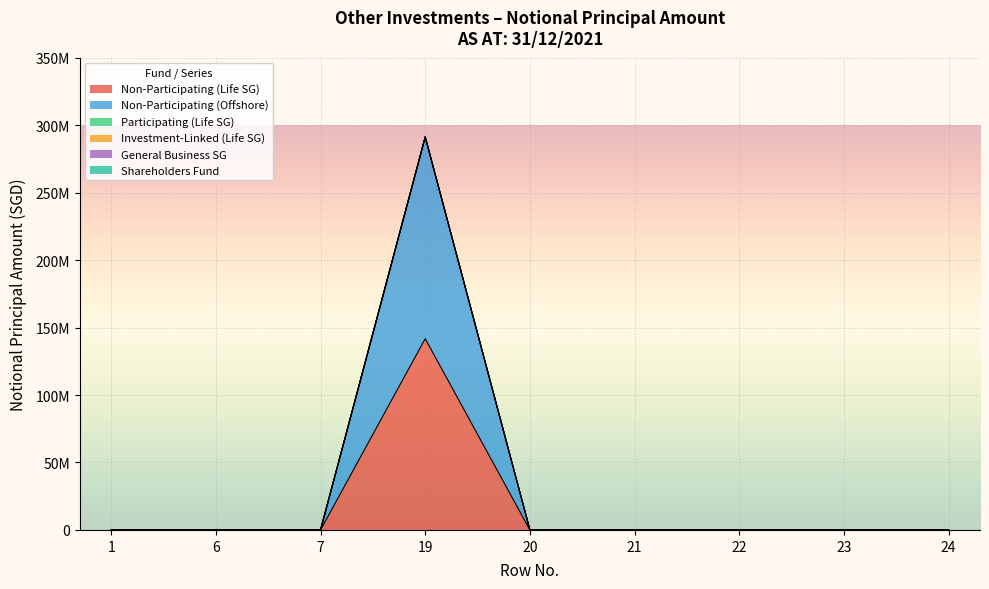

In Non-Participating (Offshore), how many points are higher than both neighbors (excluding endpoints)?

1